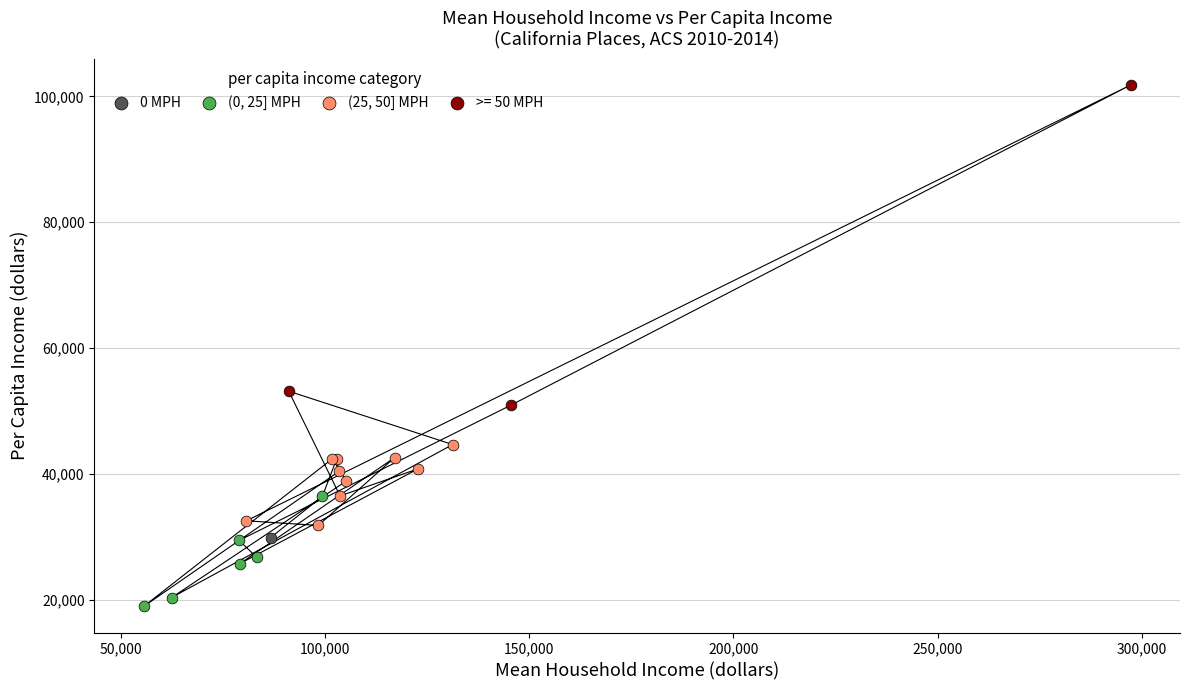

What are all the series names shown in the legend?

0 MPH, (0, 25] MPH, (25, 50] MPH, >= 50 MPH